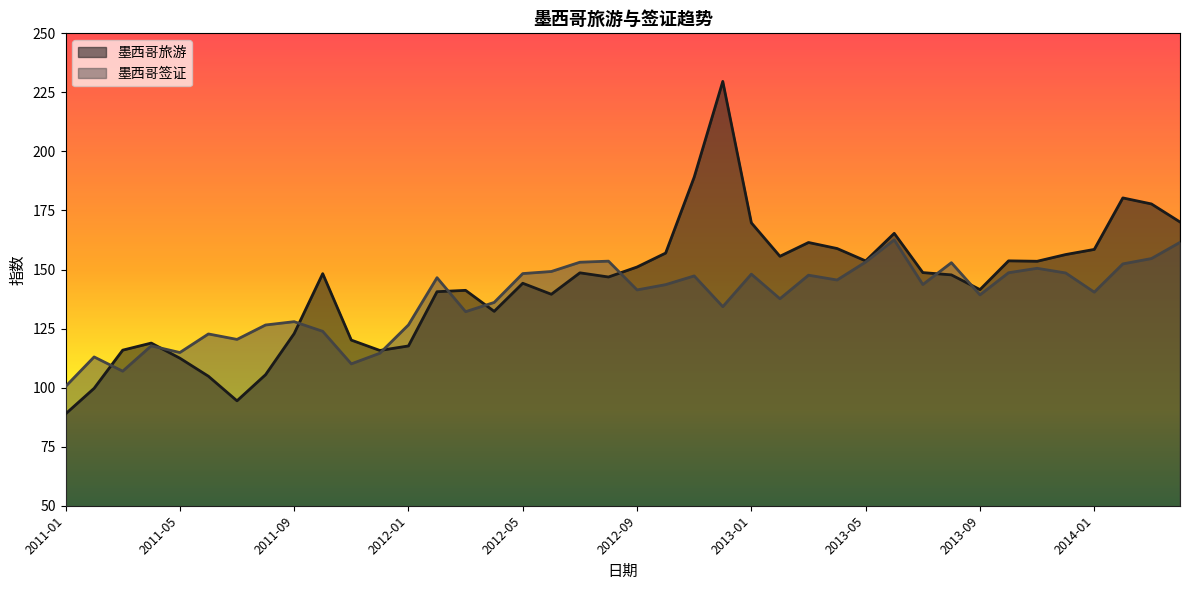

Where is the first local minimum for 墨西哥签证?

2011-03